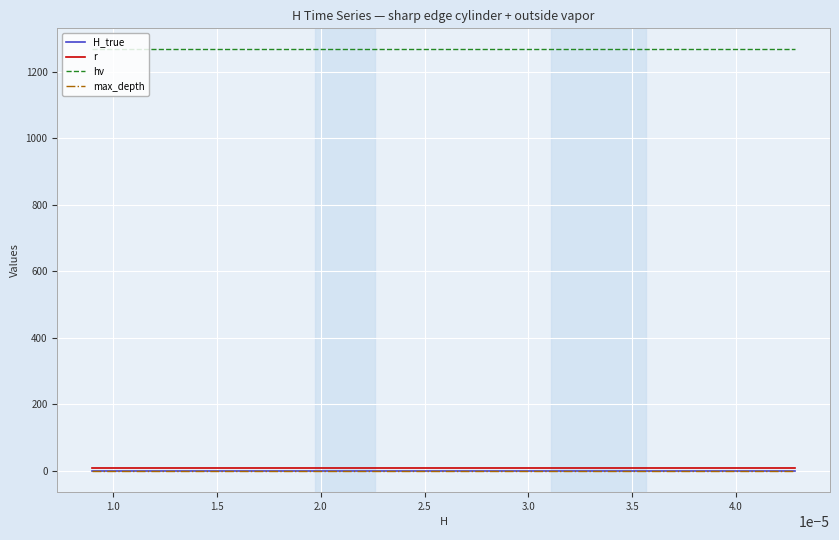

Which series has the largest total across all categories?

hν